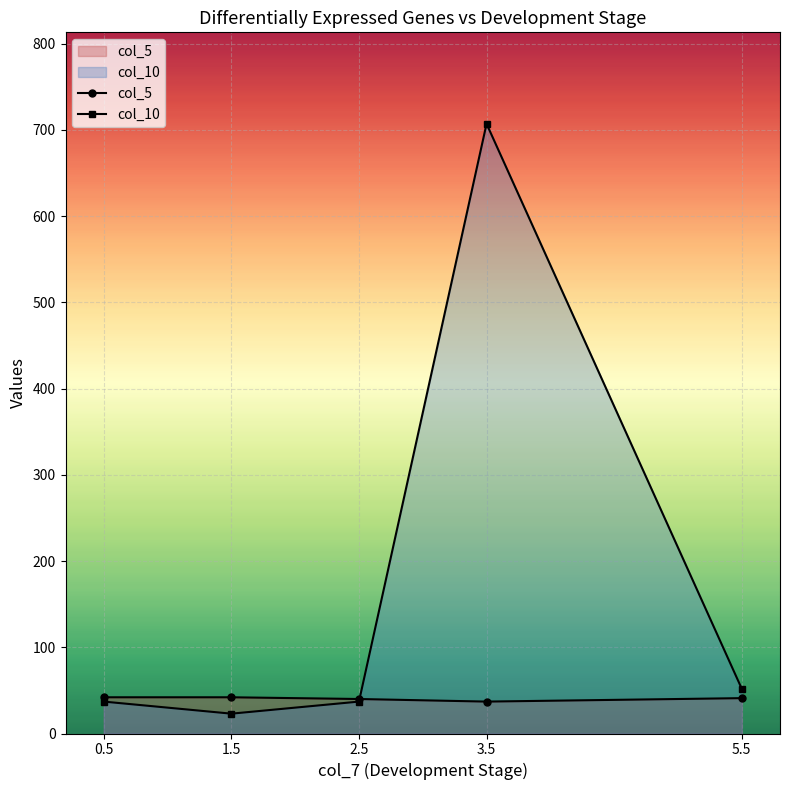

What are all the series names shown in the legend?

col_5, col_10